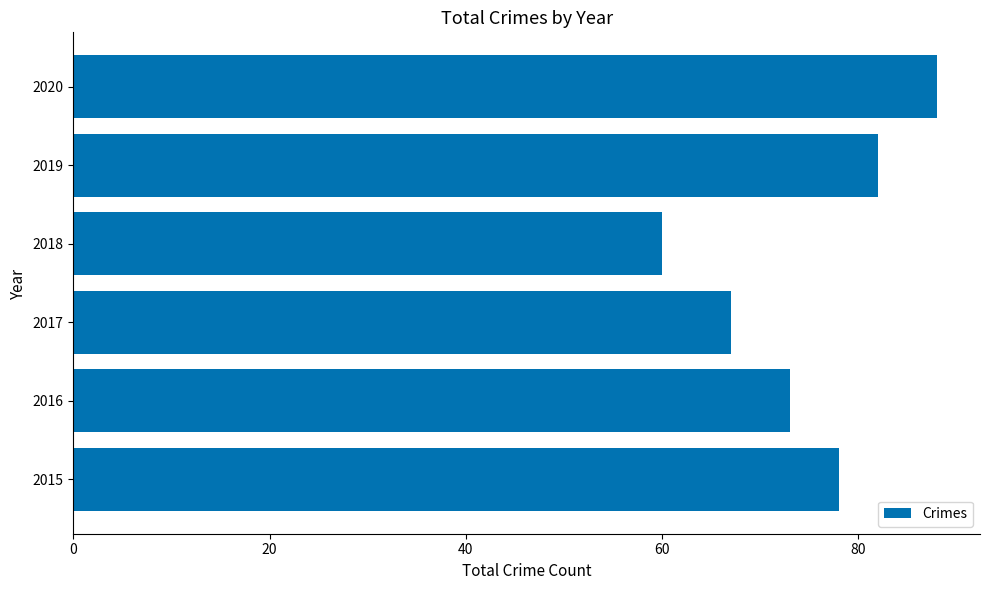

The value at 2015 is 32. True or false?

False